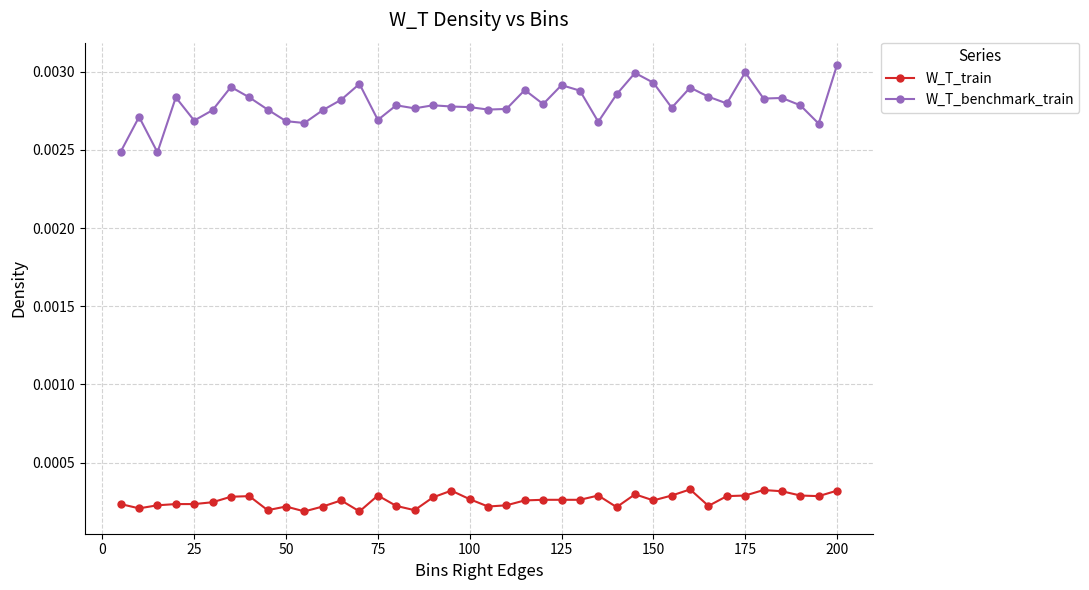

True or false: W_T_train has more than 1 points higher than both neighbors.

True